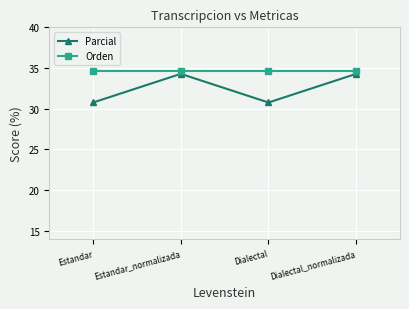

Where is the first local maximum for Parcial?

Estandar_normalizada